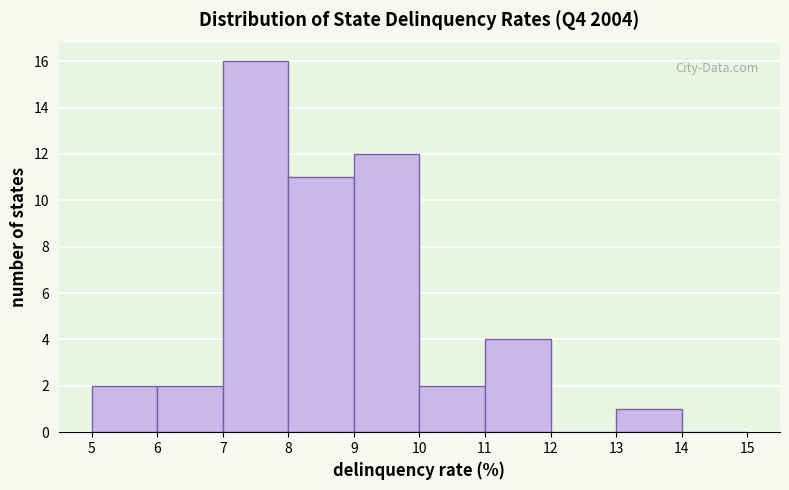

Over which range of the x-axis is the bar tallest?

7 to 8